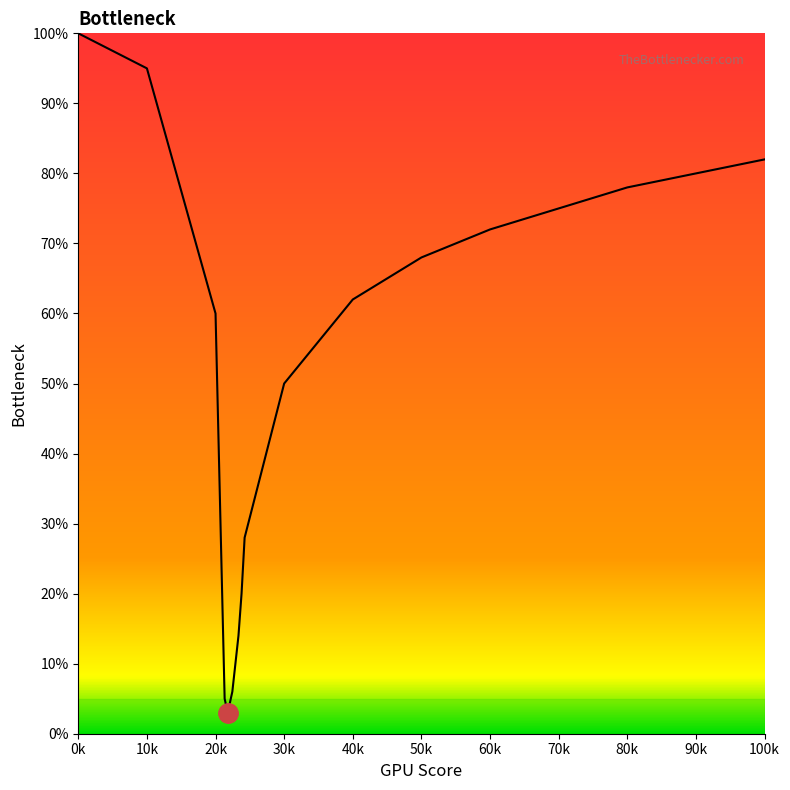

How many interior local valleys (lower than both neighbors) does the data have?

1